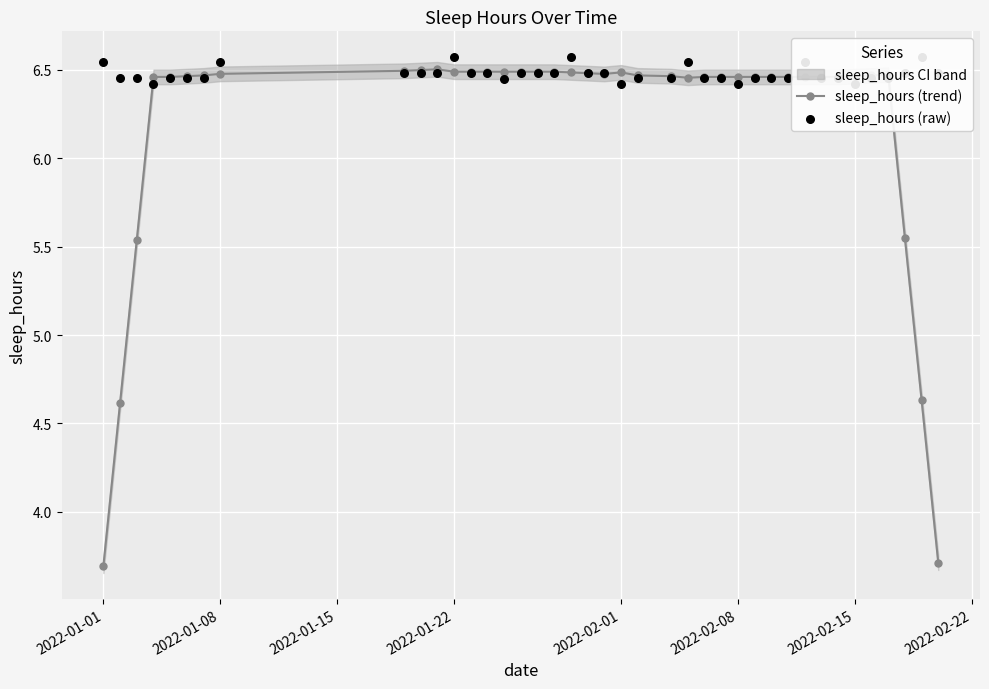

Which series contains the highest Y value?

sleep_hours (raw)